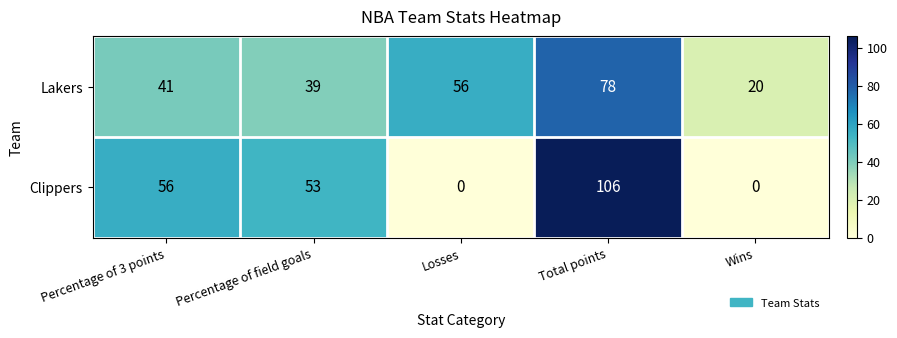

Reading left to right, transcribe all the data shown in this chart.

Lakers: 41	39	56	78	20
Clippers: 56	53	0	106	0